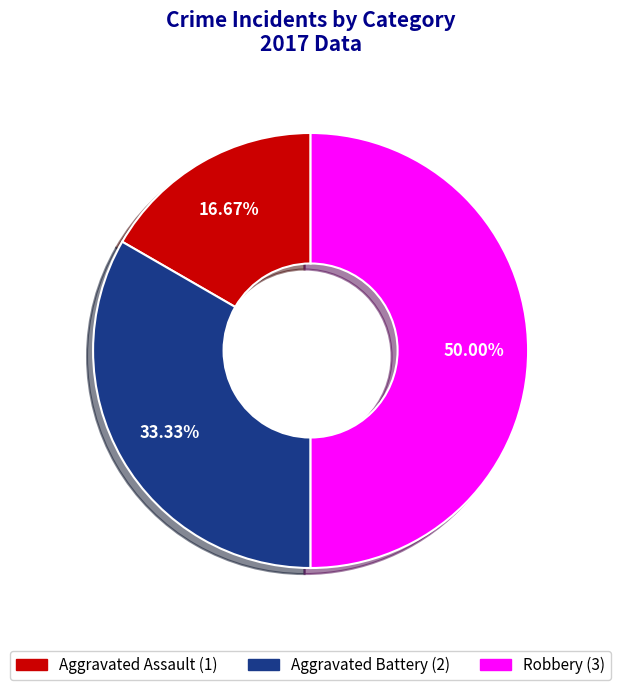

Which category has the smallest portion of the pie?

Aggravated Assault